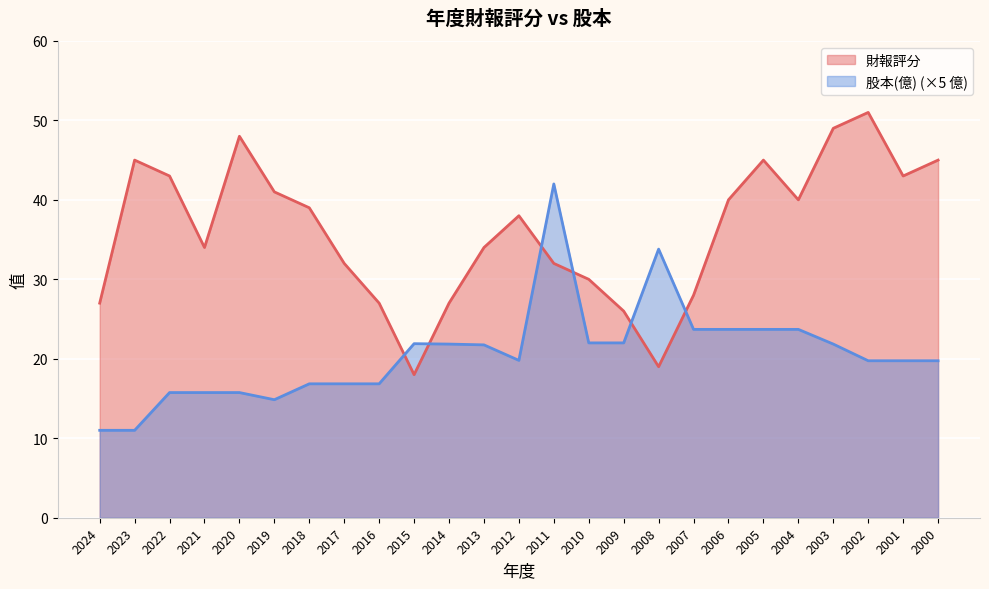

The value of 財報評分 at 2018 is 39.0. True or false?

True